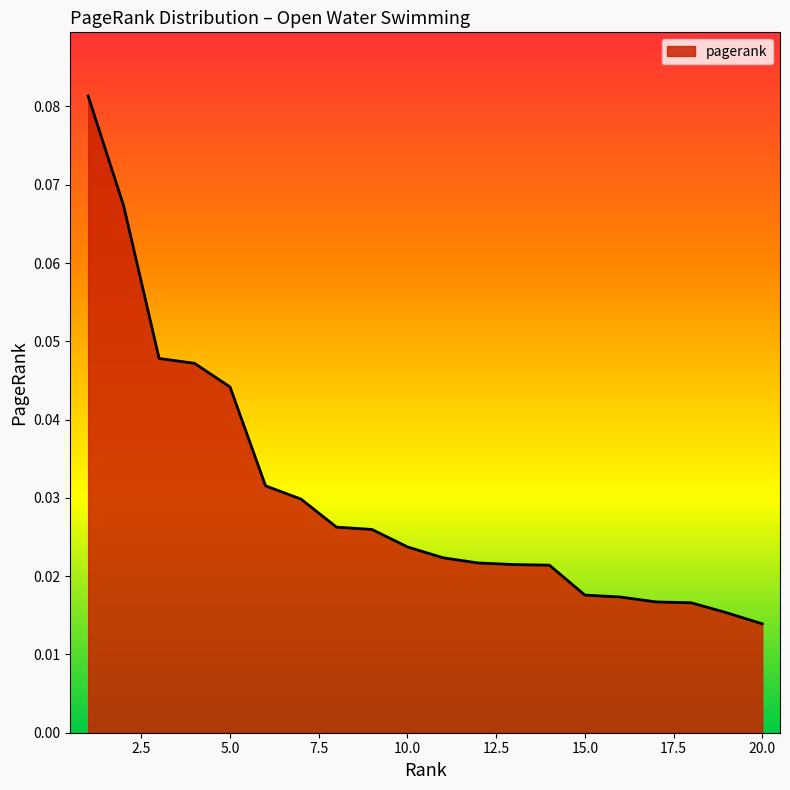

List the labels in order of value, smallest first.

20, 19, 18, 17, 16, 15, 14, 13, 12, 11, 10, 9, 8, 7, 6, 5, 4, 3, 2, 1